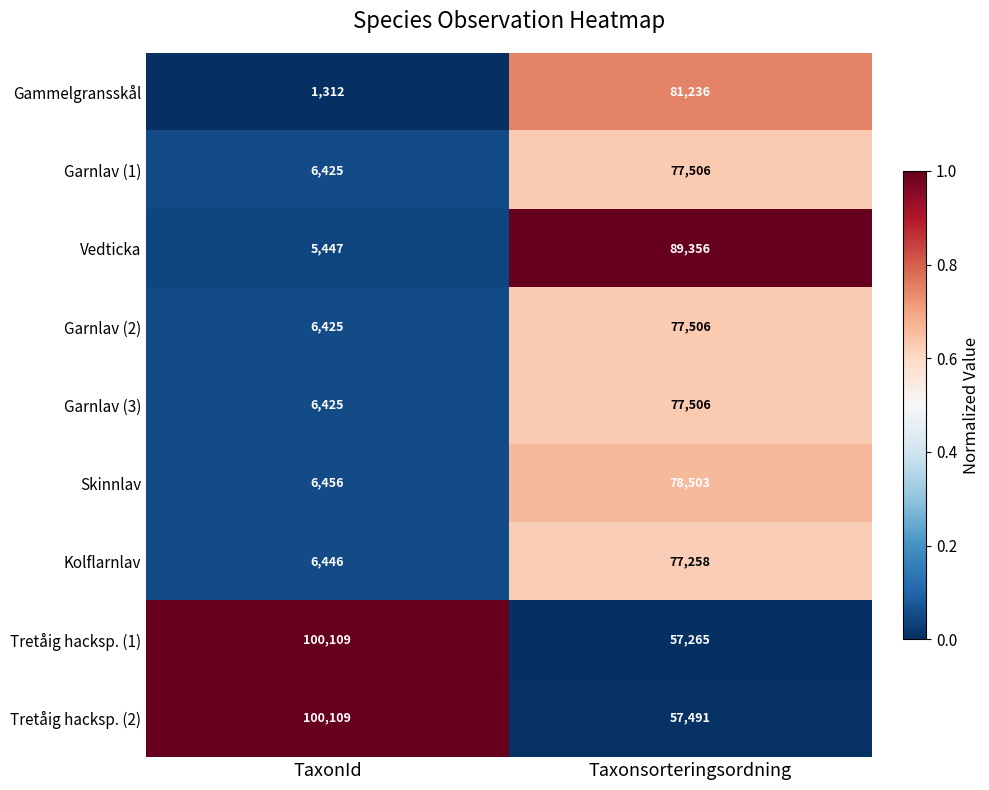

Which series has the largest total across all categories?

Tretåig hacksp. (2)